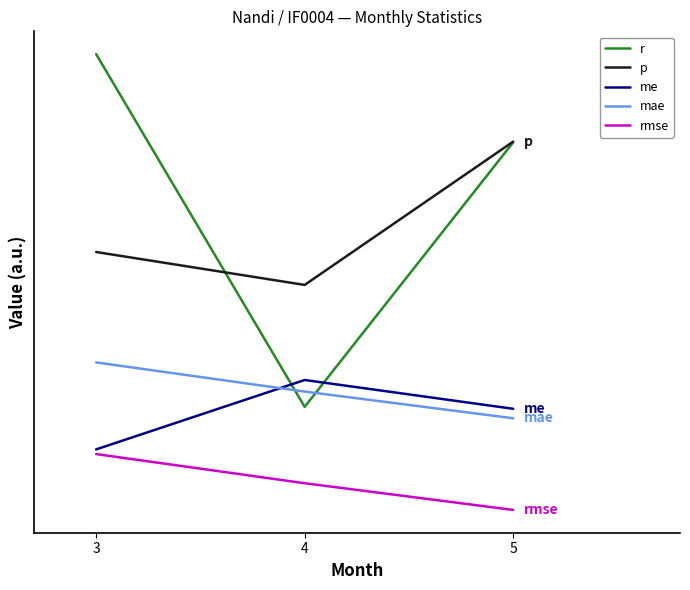

Rank the series by their maximum value, from lowest to highest.

rmse, me, mae, p, r